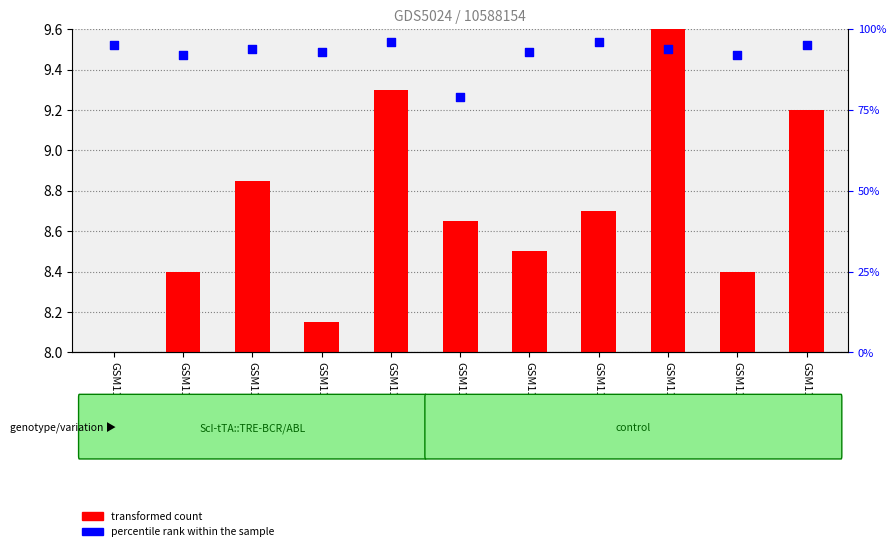

What are all the series names shown in the legend?

transformed count, percentile rank within the sample